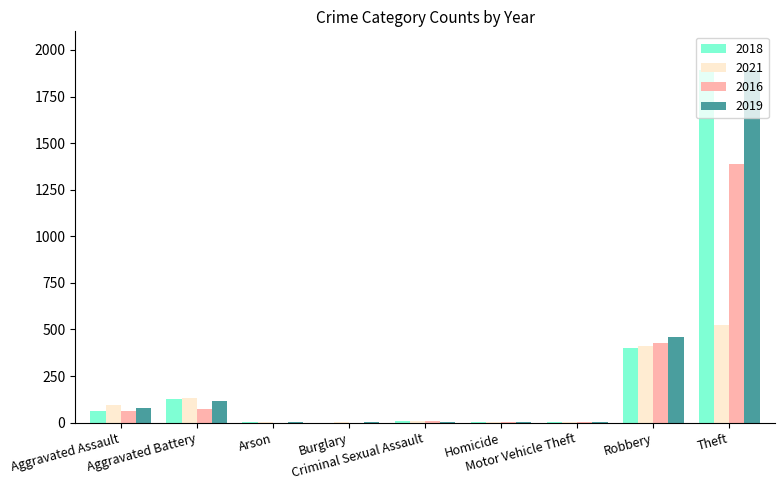

Is it true that 2019 equals 38 at Aggravated Battery?

False